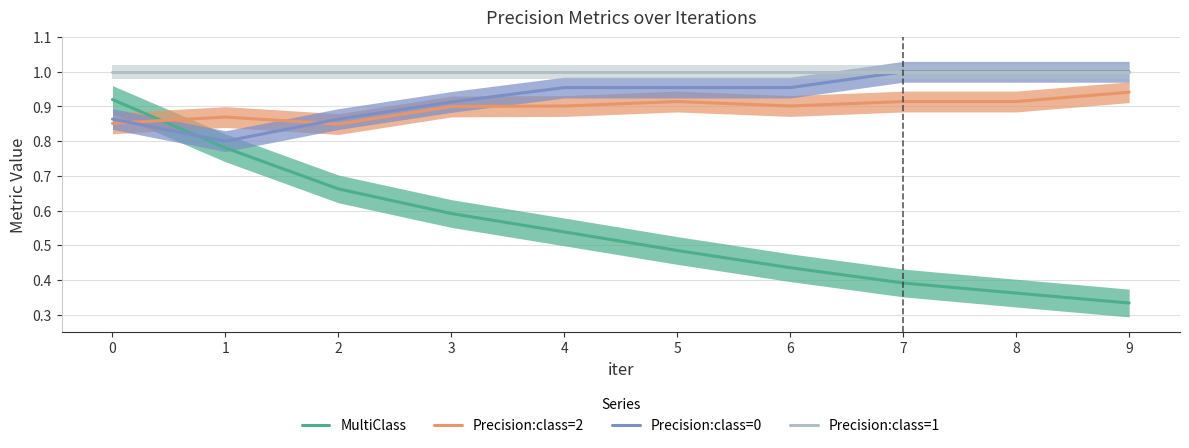

Which series changed the most between 3 and 9?

MultiClass